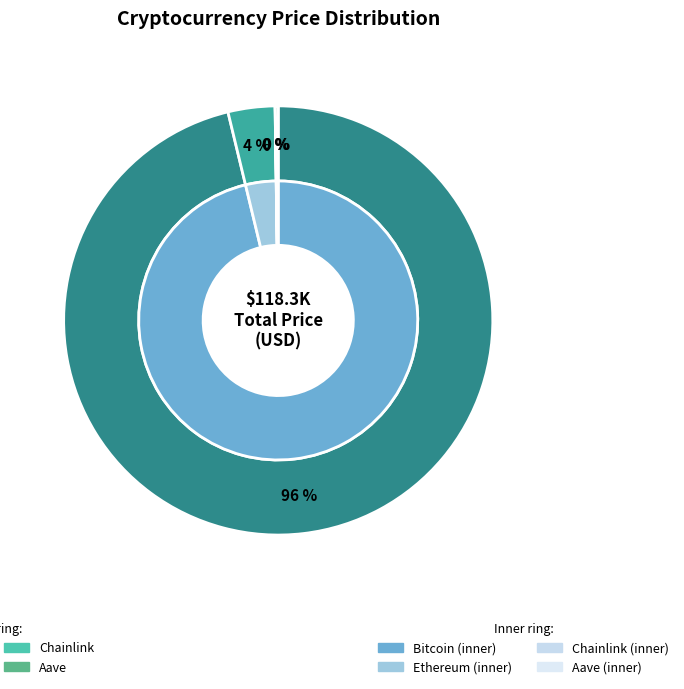

Which slice is the largest?

Bitcoin